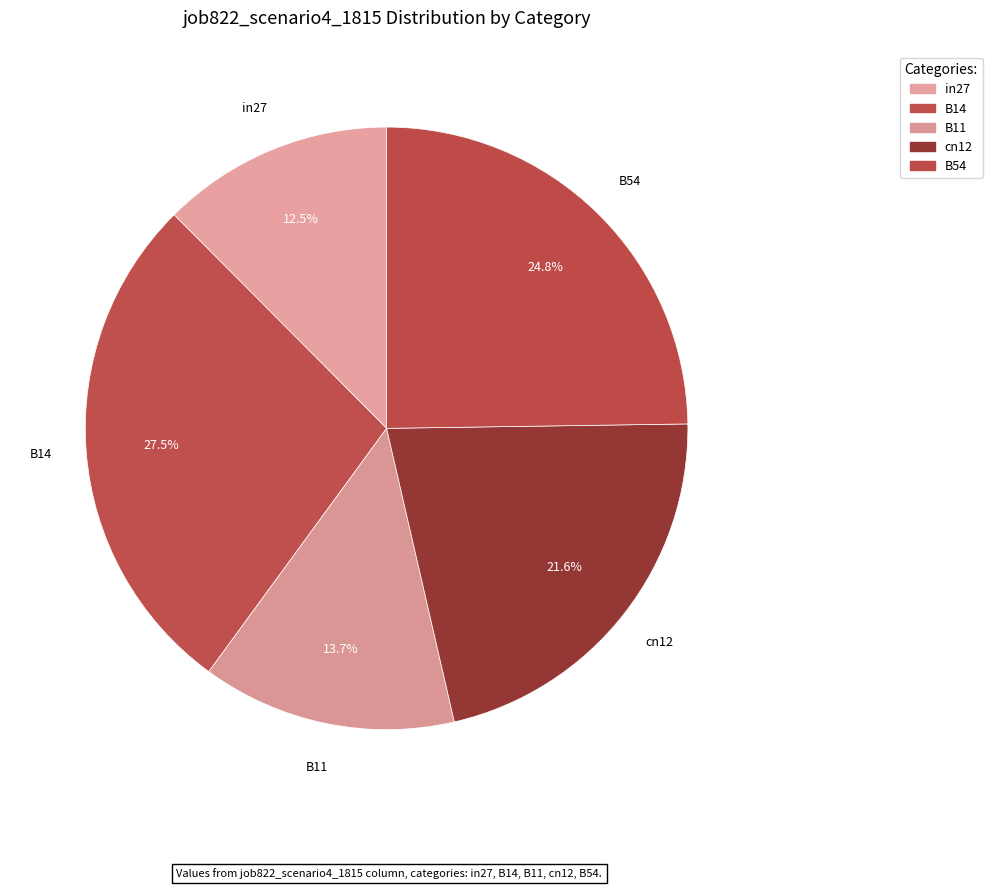

Is the sum of B54 and B14 greater than half?

Yes